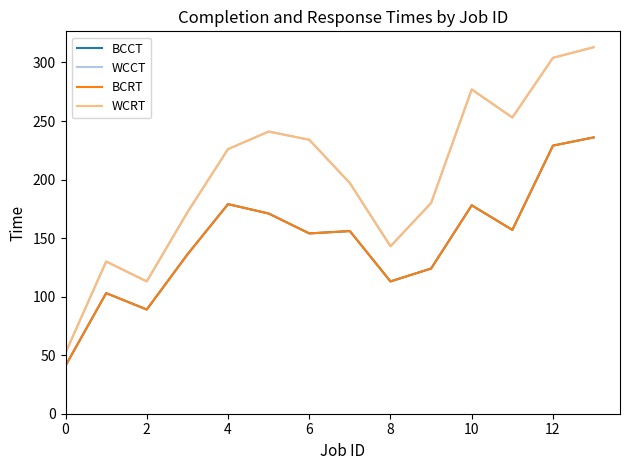

Reading left to right, list all the values displayed in this chart.

BCCT: 41	103	89	136	179	171	154	156	113	124	178	157	229	236
WCCT: 52	130	113	172	226	241	234	197	143	180	277	253	304	313
BCRT: 41	103	89	136	179	171	154	156	113	124	178	157	229	236
WCRT: 52	130	113	172	226	241	234	197	143	180	277	253	304	313